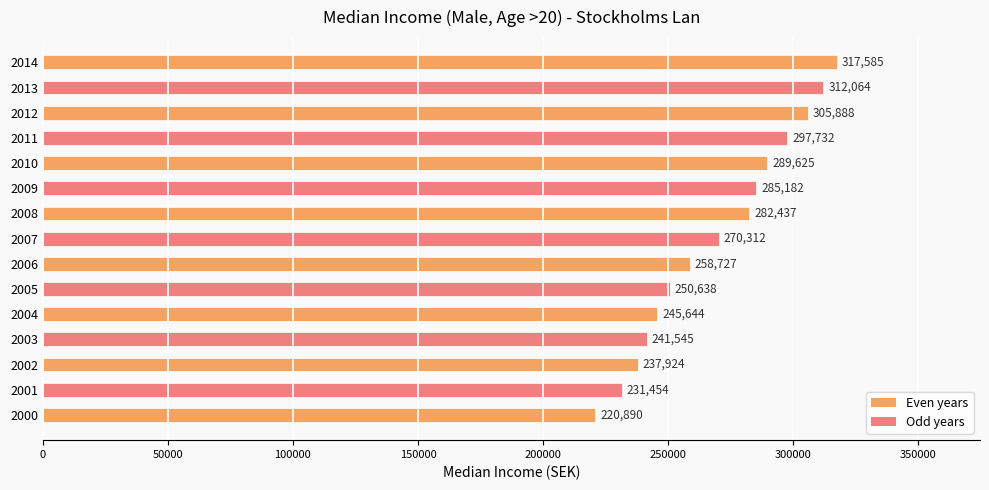

What is the change in value from 2001 to 2012?

+74434